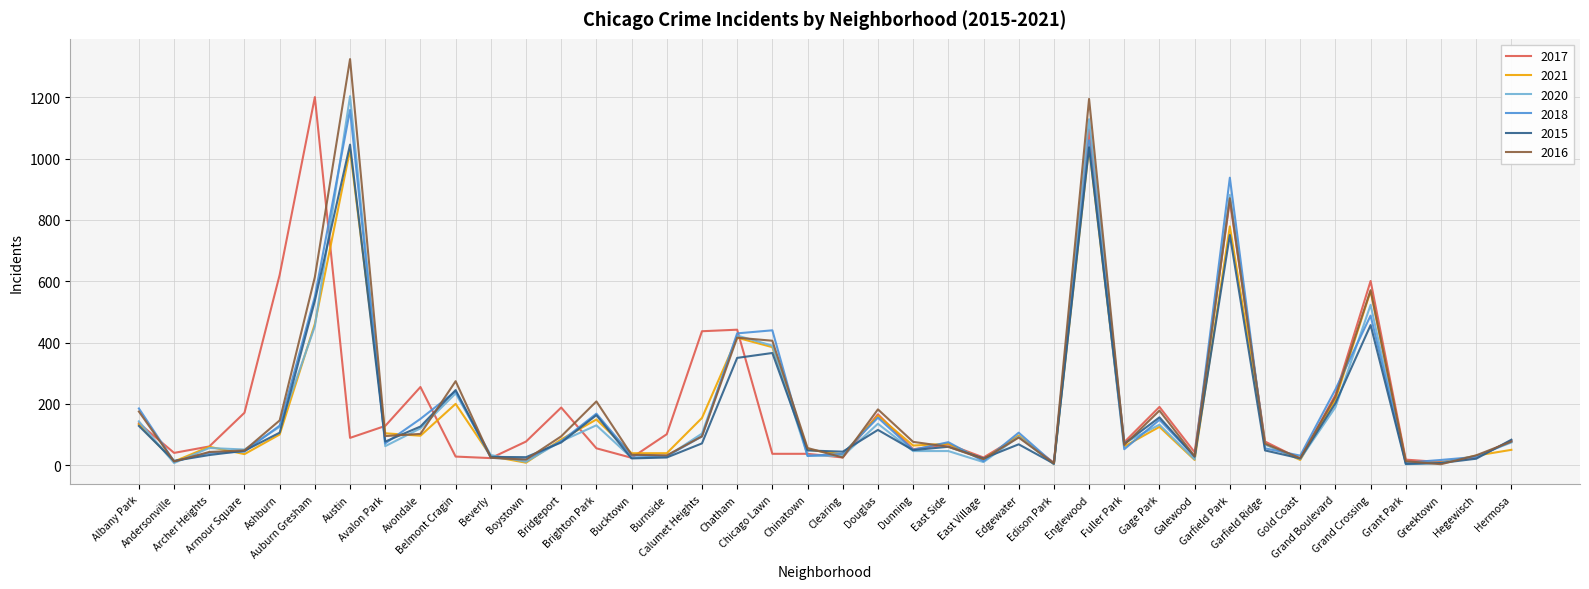

What is the greatest value displayed?

1325